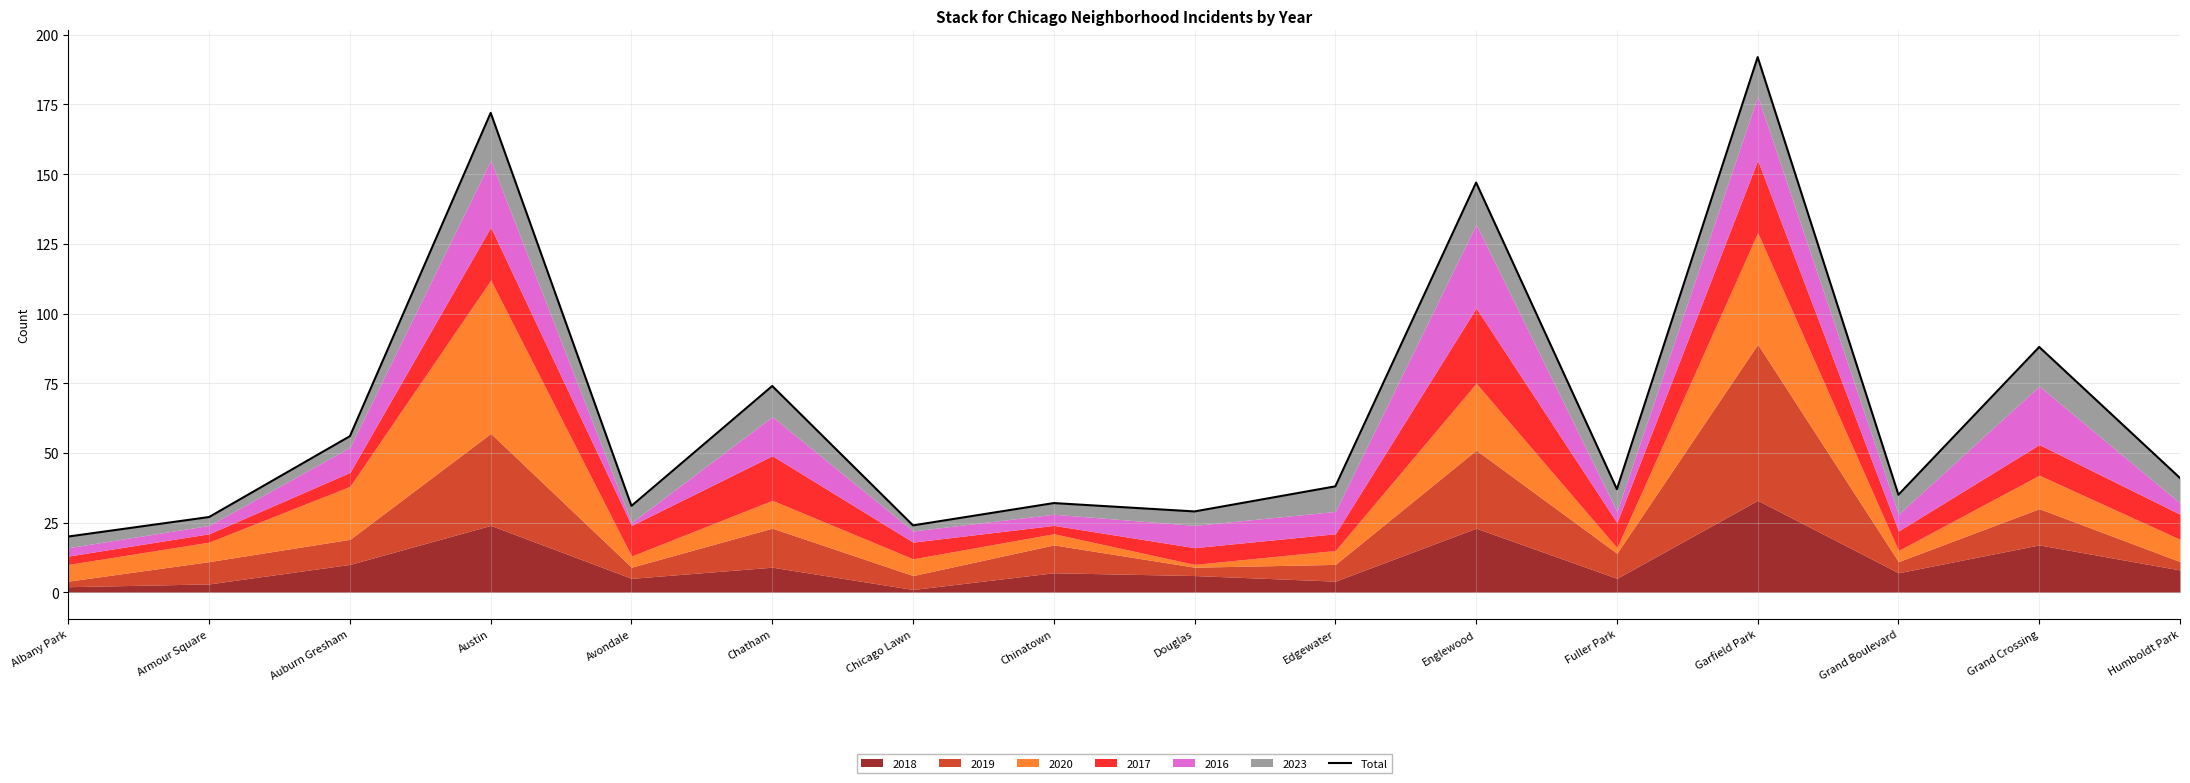

What is the ratio of the value at Auburn Gresham to the value at Chicago Lawn?

2.3